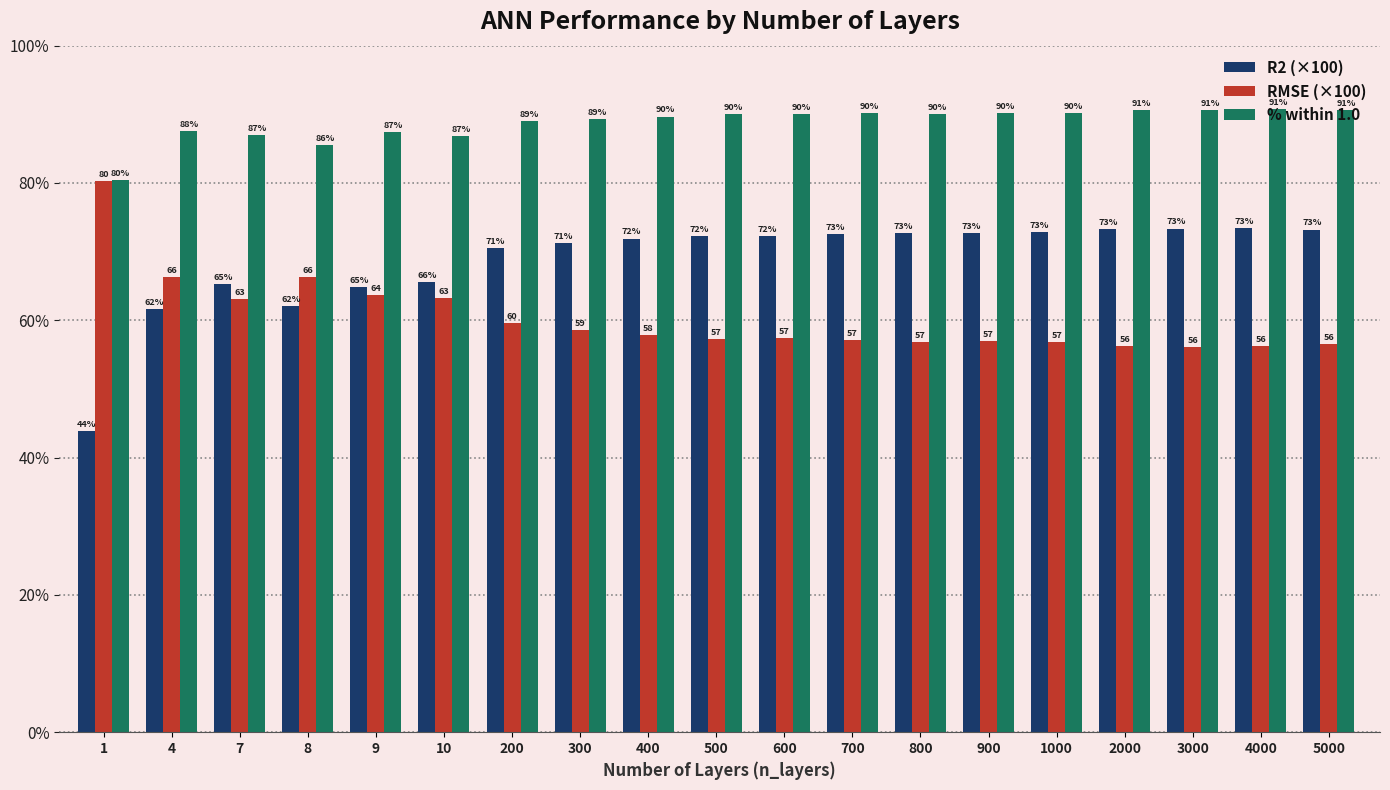

The value of RMSE (×100) at 600 is 57.4. True or false?

True